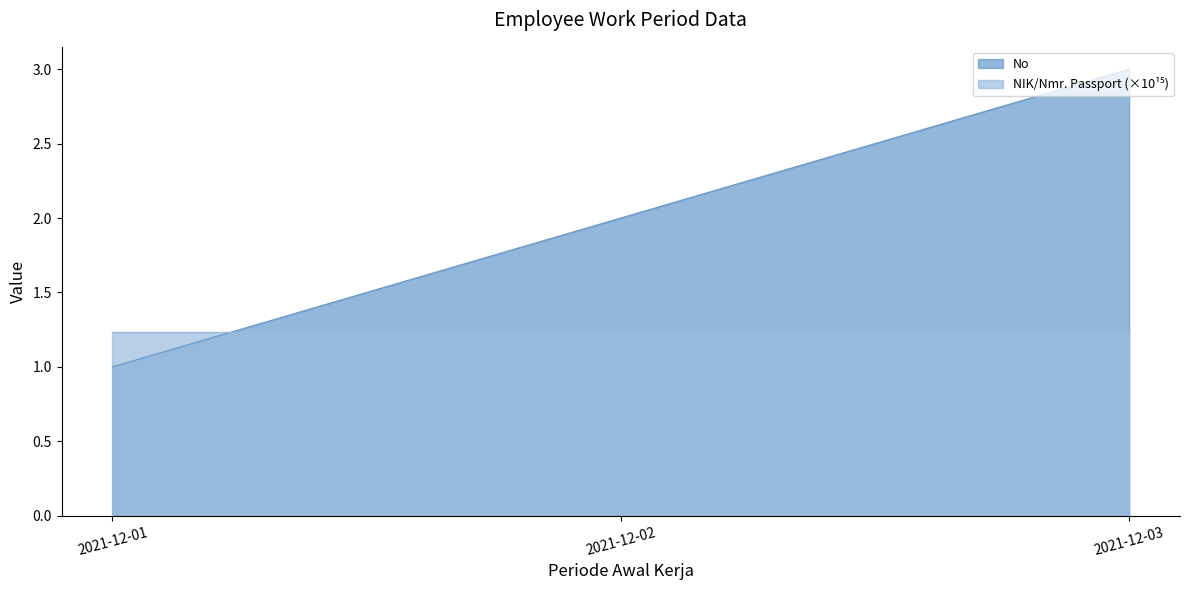

Approximately how many times larger is the value at 2021-12-01 compared to 2021-12-03?

0.3